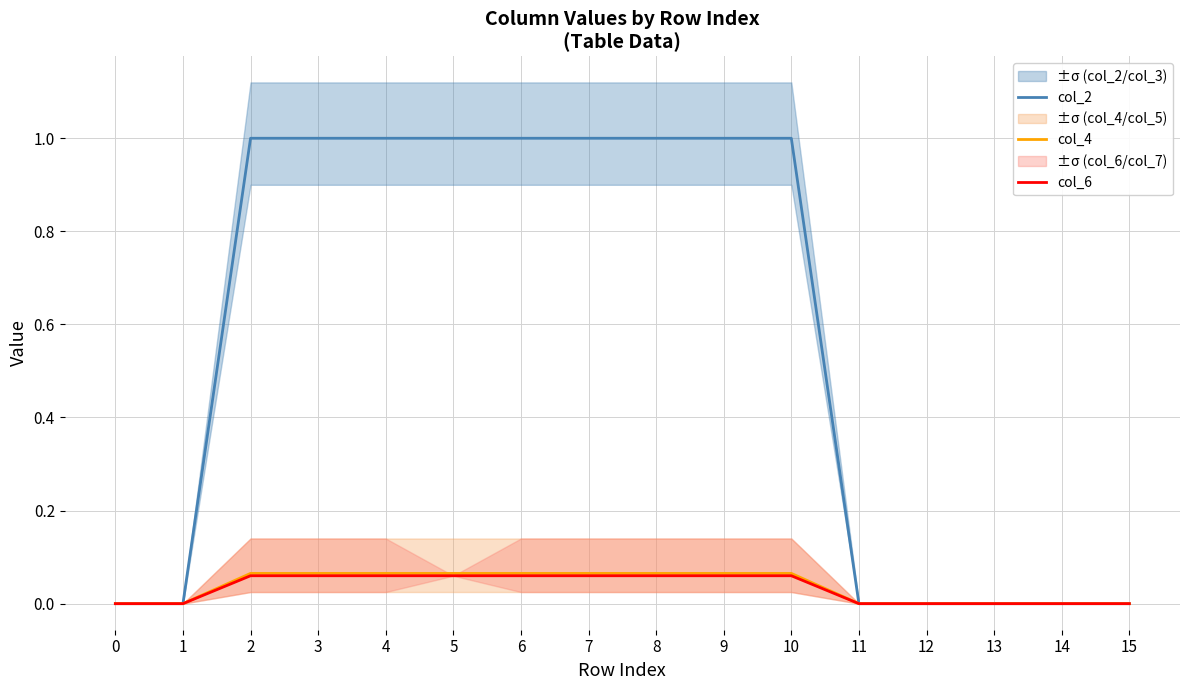

True or false: col_2 and col_6 cross at least once.

False